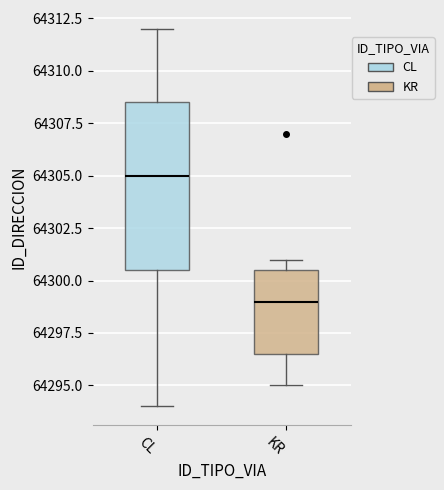

Reading left to right, transcribe this box plot: for each box, give where its median line is, the range the box spans, and where its two whiskers end, as read against the y-axis. The values are not printed on the chart, so give them approximately, as read against the axis.

CL: median 64305.0, box 64300.5 to 64308.5, whiskers 64294.0 to 64312.0
KR: median 64299.0, box 64296.5 to 64300.5, whiskers 64295.0 to 64301.0